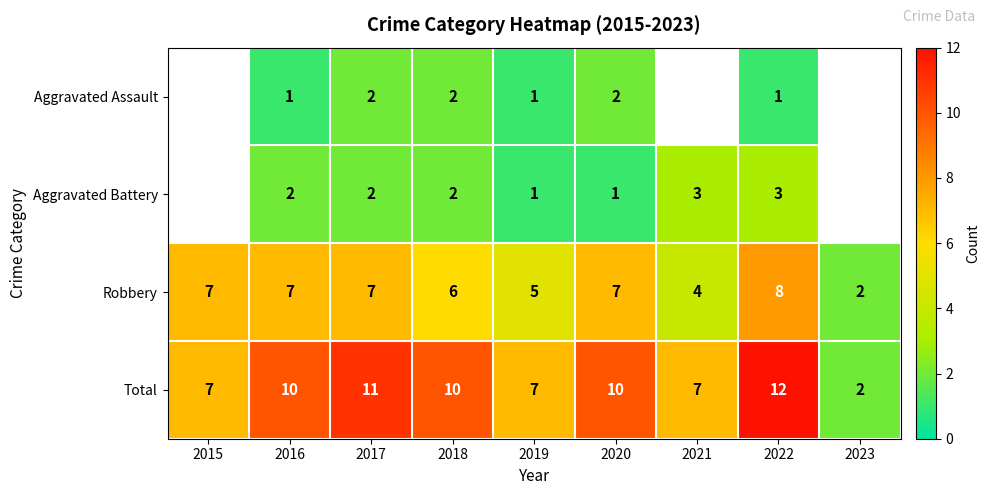

What is the spread (max minus min) of values at 2019?

6